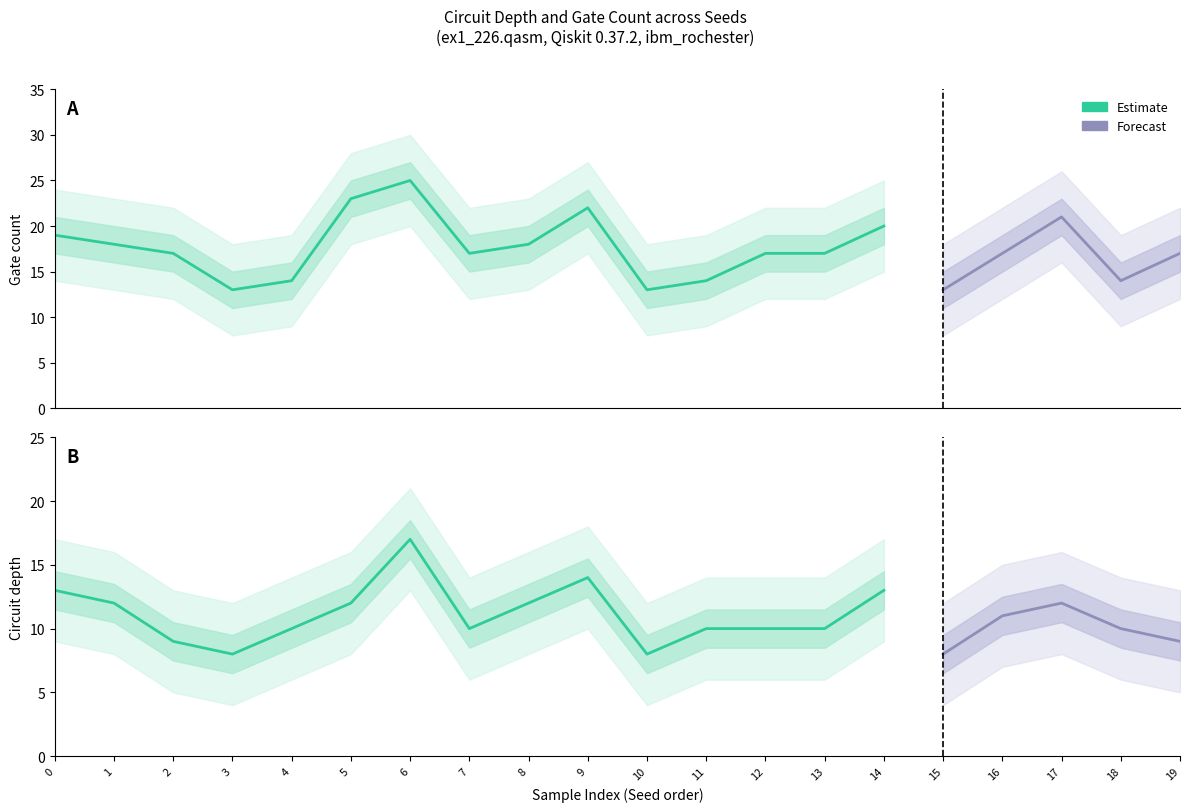

Which series has the largest total across all categories?

Gate count